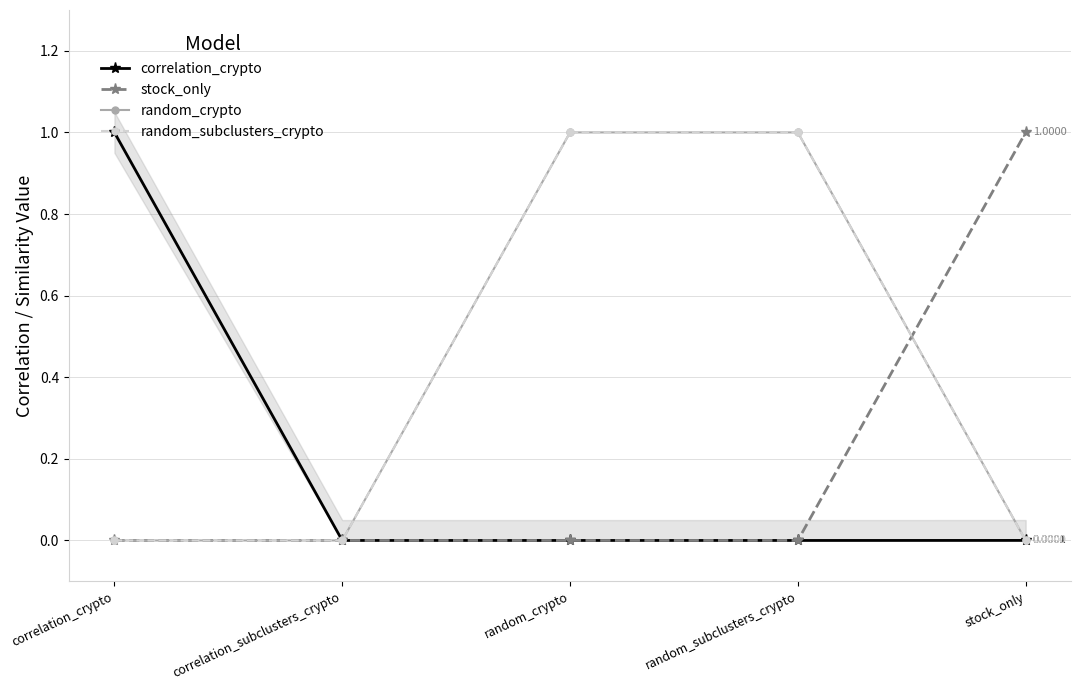

True or false: random_crypto has a value of 1.6 at random_crypto.

False